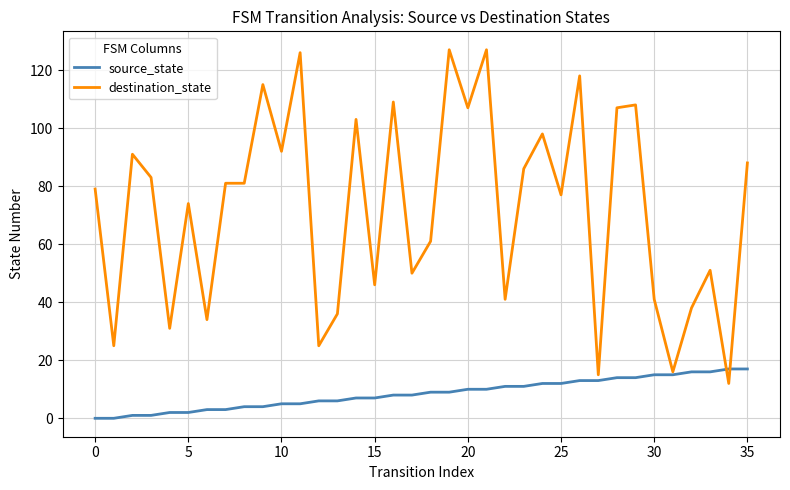

Which series has the largest range (max minus min)?

destination_state